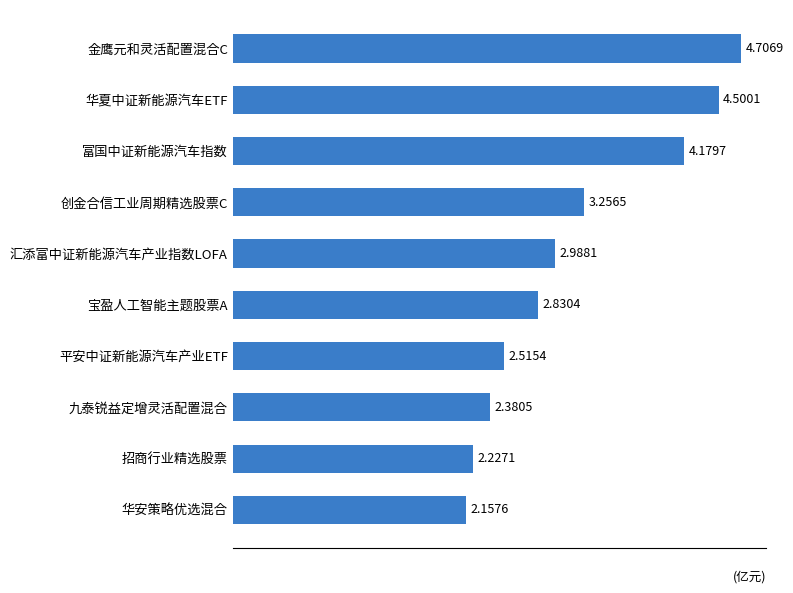

At which label is the value closest to 3?

汇添富中证新能源汽车产业指数LOFA